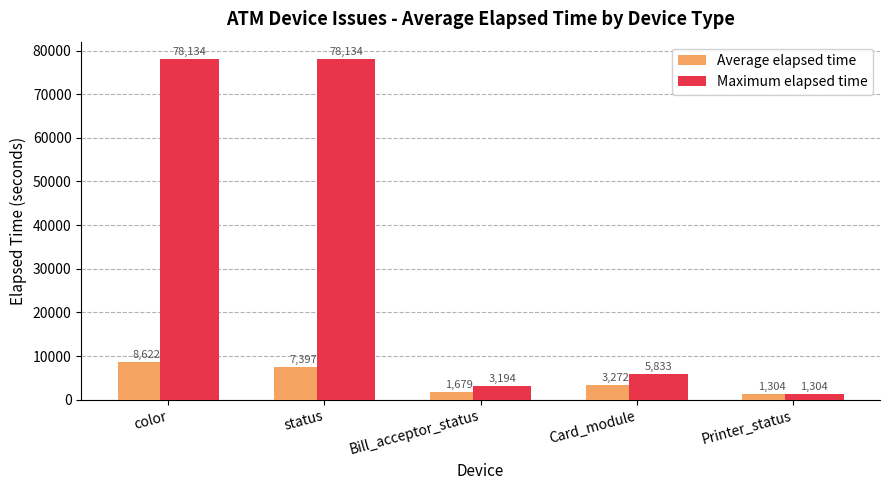

How many data points in Average elapsed time are less than 3272?

2